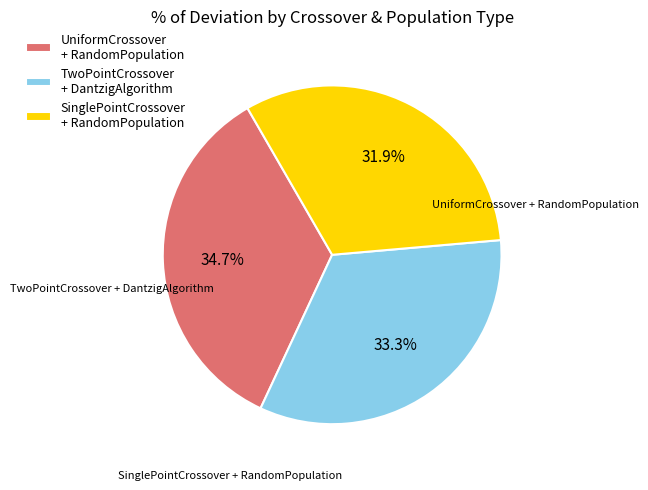

Rank the categories by value from highest to lowest.

UniformCrossover + RandomPopulation, TwoPointCrossover + DantzigAlgorithm, SinglePointCrossover + RandomPopulation